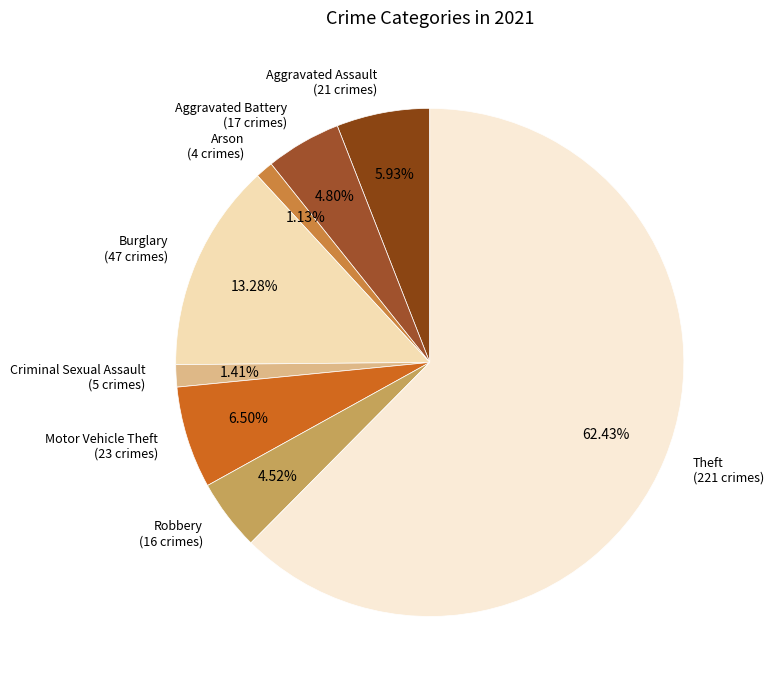

What portion of the pie excludes Robbery?

95.5%